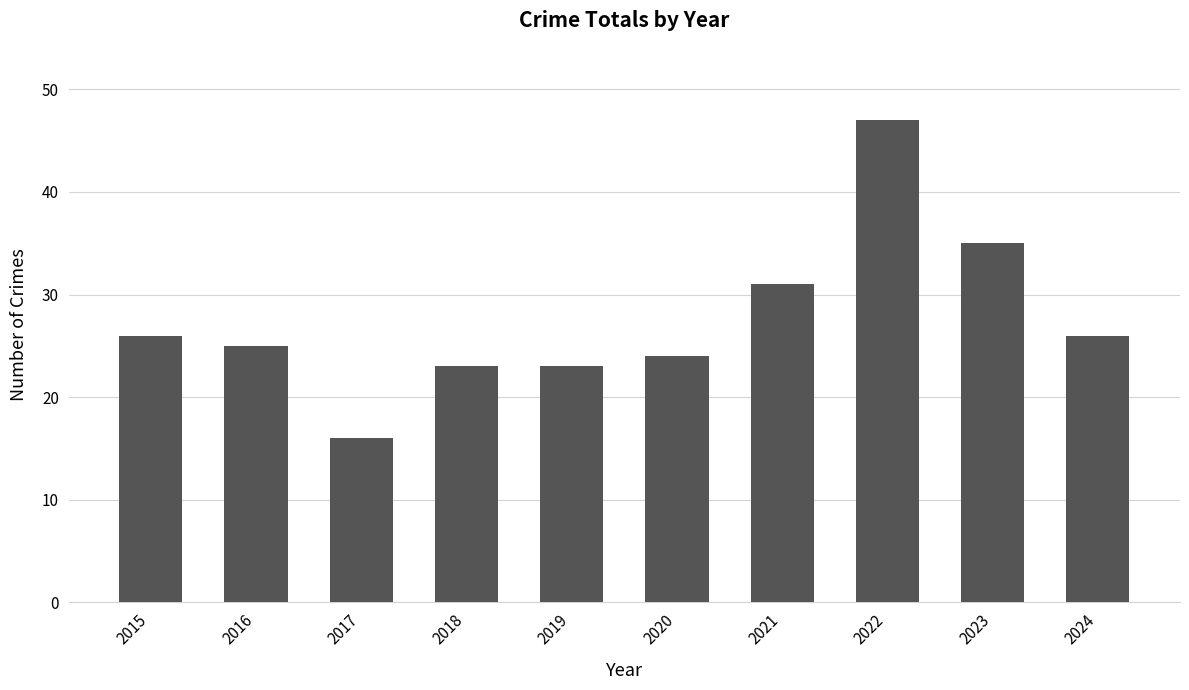

Where is the data nearest to the value 31?

2021